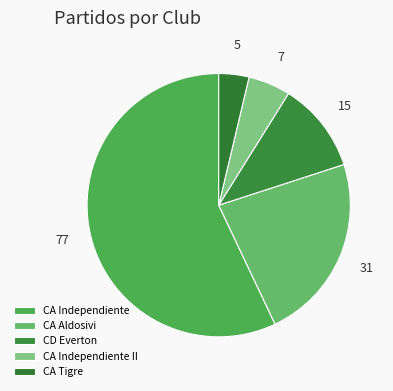

True or false: CA Tigre accounts for 4% of the total.

True